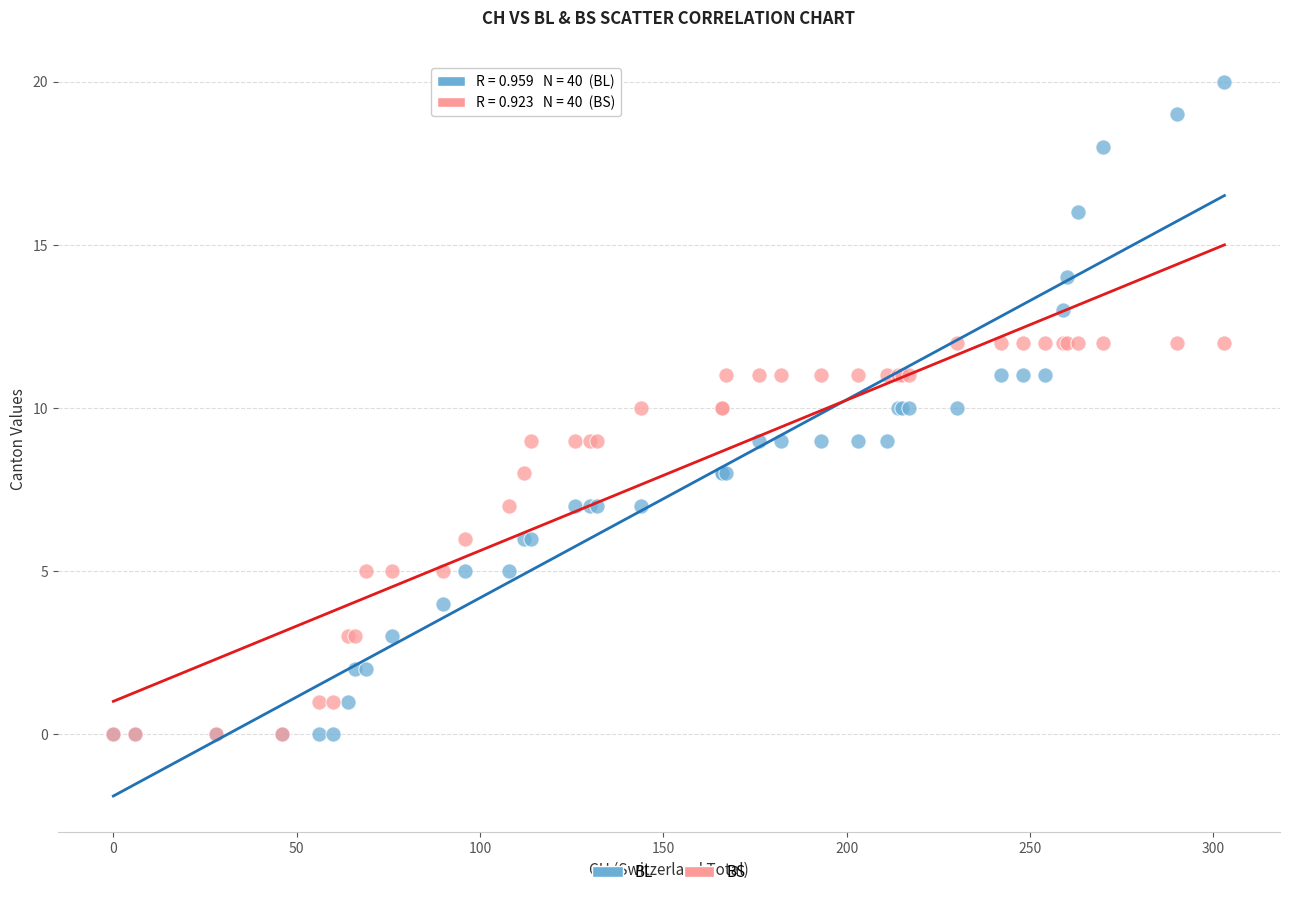

What are all the series names shown in the legend?

BL, BS